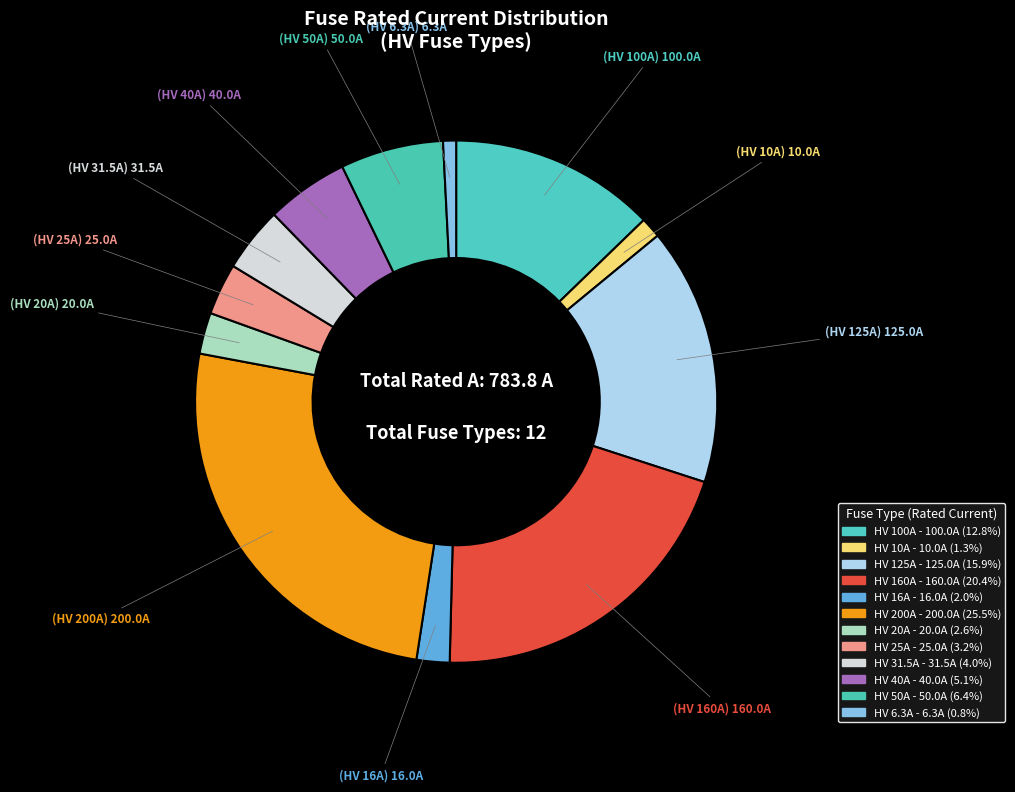

Count the number of slices in the pie.

12